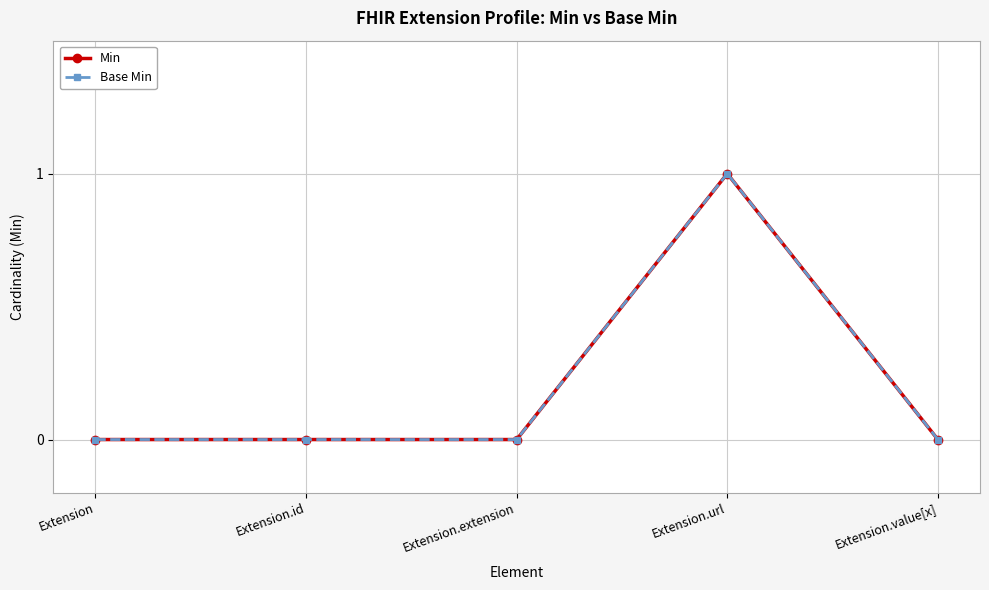

Does the chart have visible grid lines?

Yes